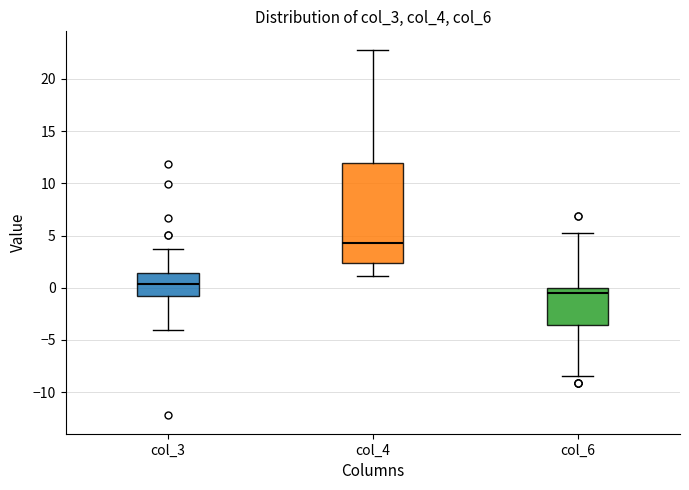

Reading left to right, transcribe this box plot: for each box, give where its median line is, the range the box spans, and where its two whiskers end, as read against the y-axis. The values are not printed on the chart, so give them approximately, as read against the axis.

col_3: median 0.5, box -1.0 to 1.5, whiskers -4.0 to 3.5
col_4: median 4.5, box 2.5 to 12.0, whiskers 1.0 to 23.0
col_6: median -0.5, box -3.5 to 0.0, whiskers -8.5 to 5.0